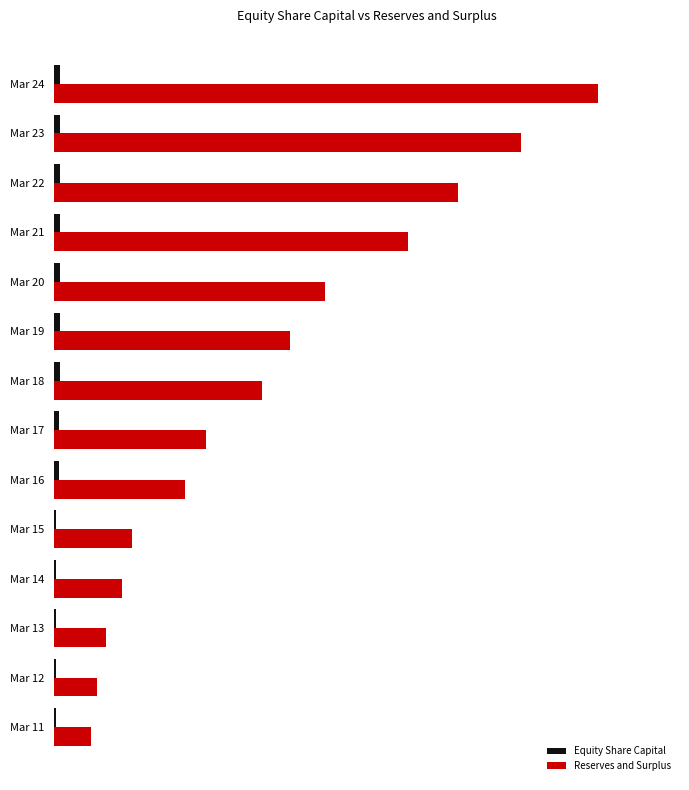

How many Equity Share Capital values are between 0 and 1?

14